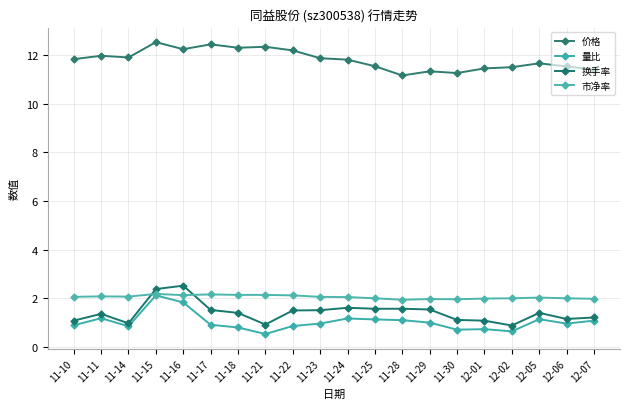

At which label does 换手率 reach its peak?

11-16